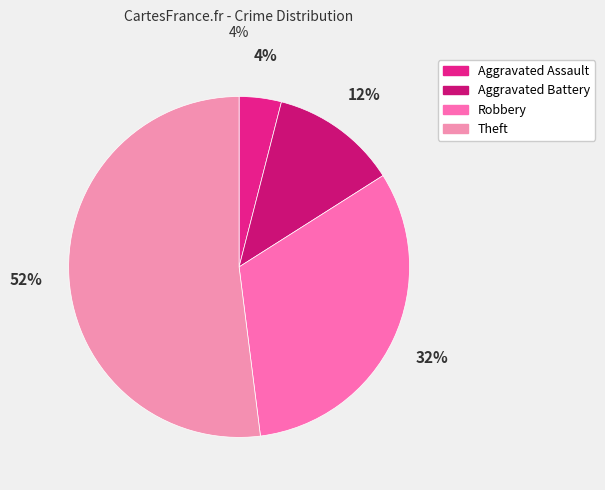

To the nearest percent, what is the combined percentage of Aggravated Assault and Robbery?

36%